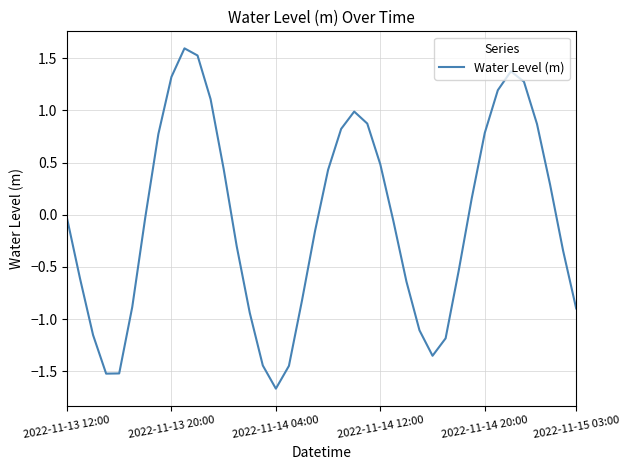

What is the maximum value shown in the chart?

1.6